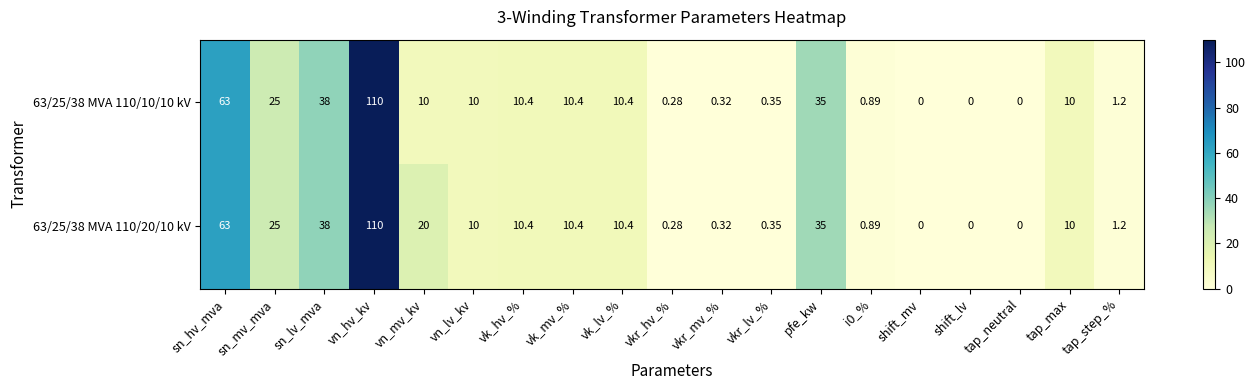

At which label does 63/25/38 MVA 110/10/10 kV first exceed 10?

sn_hv_mva